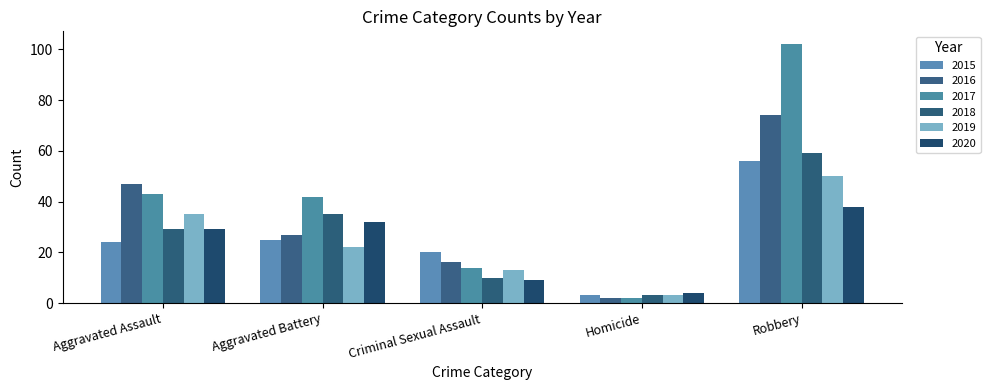

Between Criminal Sexual Assault and Aggravated Battery, which is larger?

Aggravated Battery